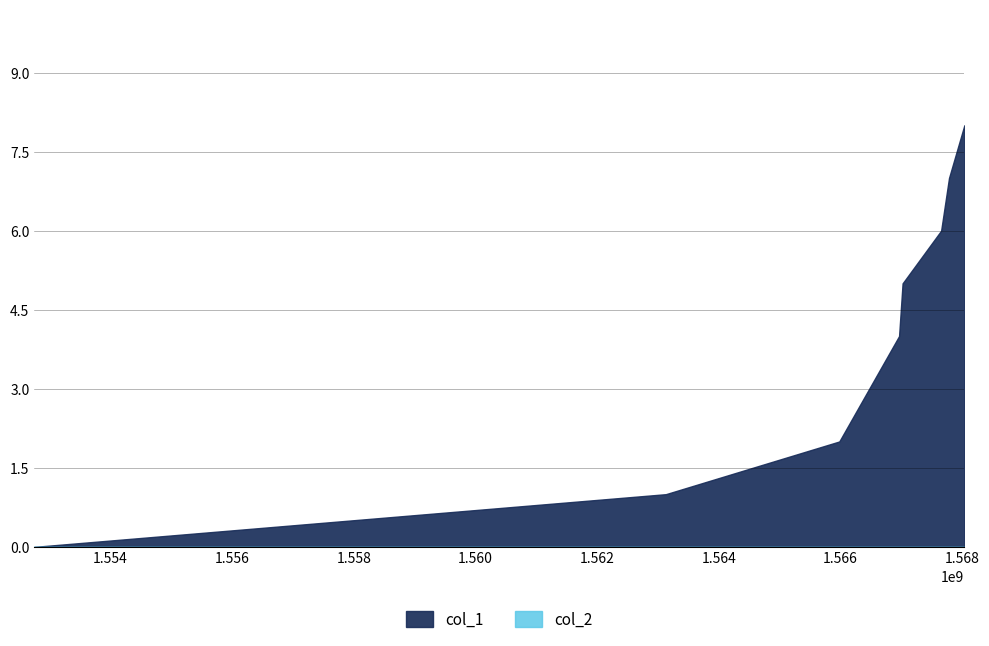

The value at 1563128241 is 0. True or false?

False